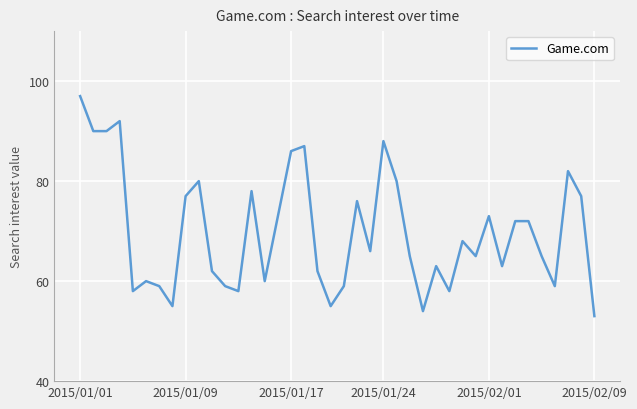

What is the maximum value shown in the chart?

97